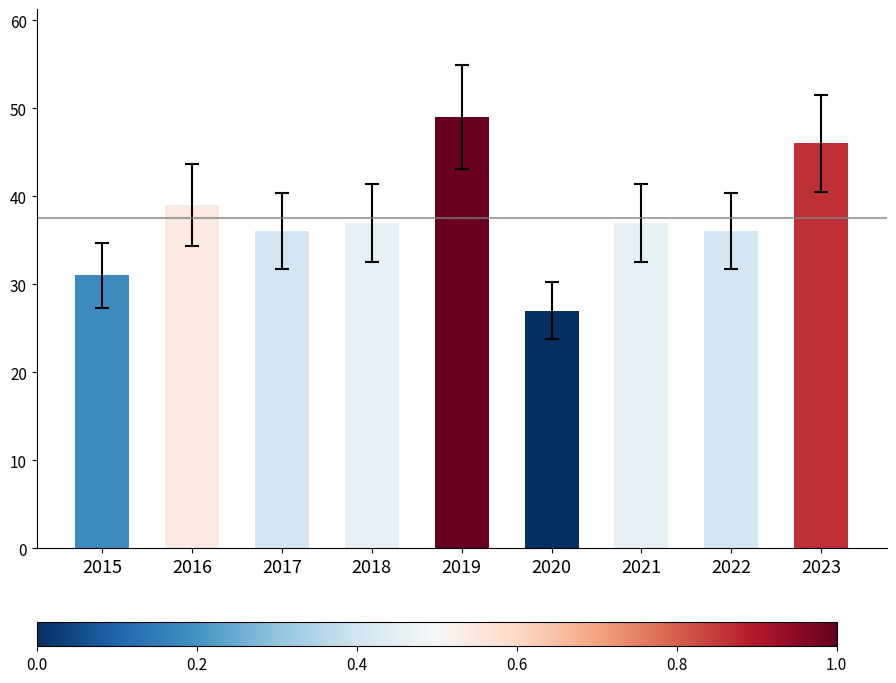

Which category has the lowest value across all series?

2020